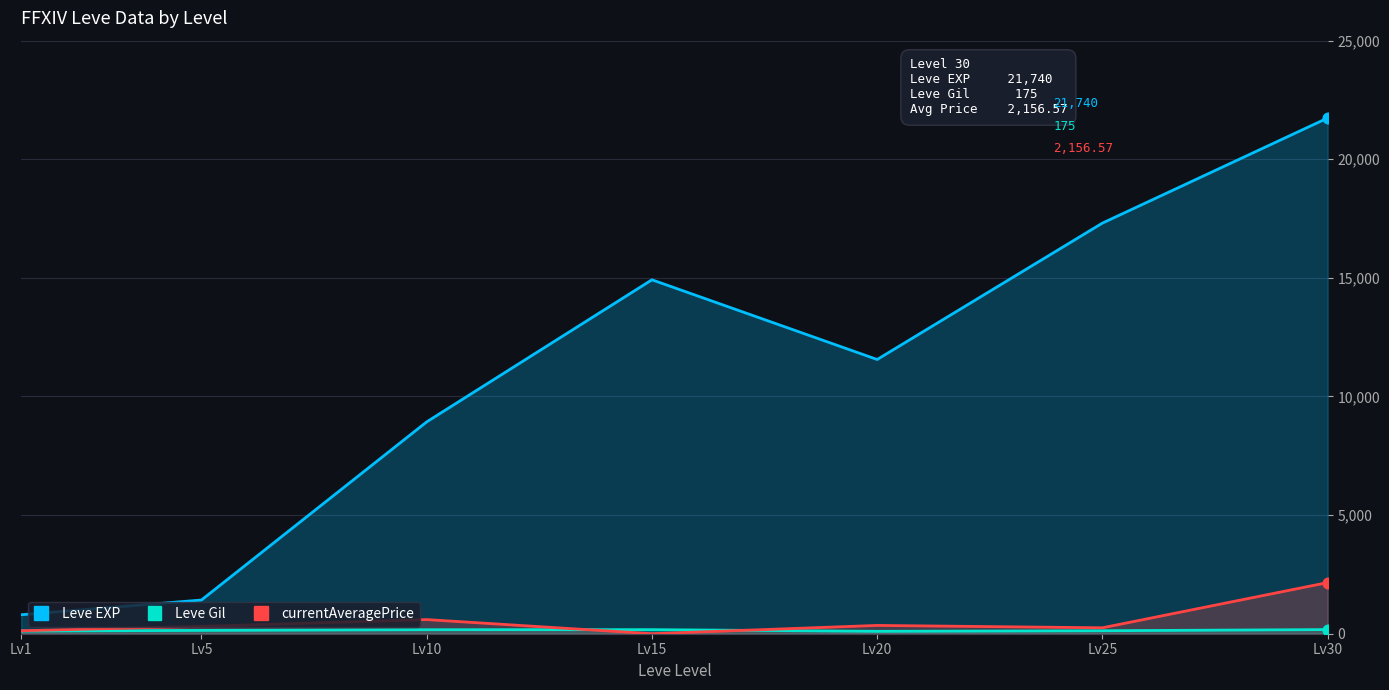

At which category is the sum across all series the highest?

Lv30